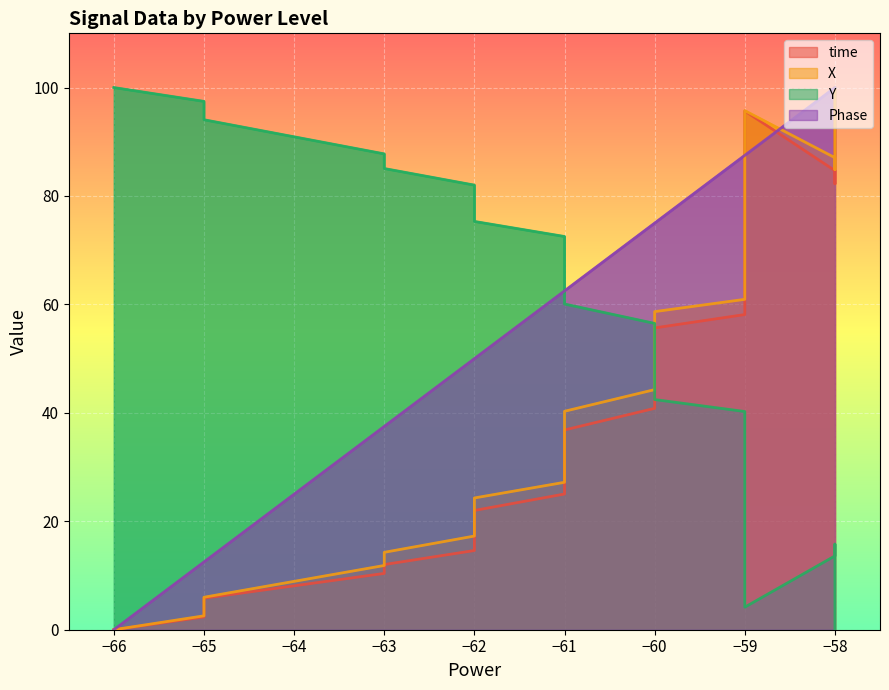

True or false: time and X intersect in this chart.

False